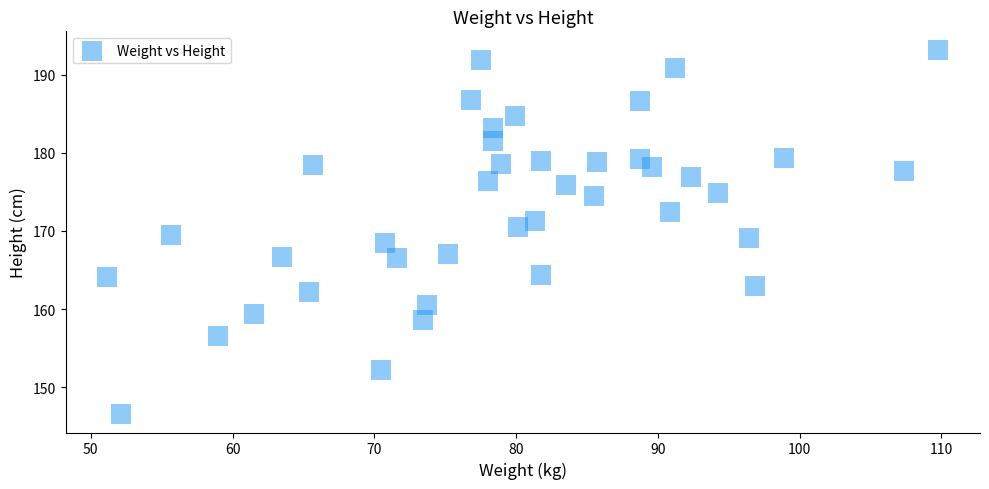

What is the range of Y values (max minus min)?

46.6